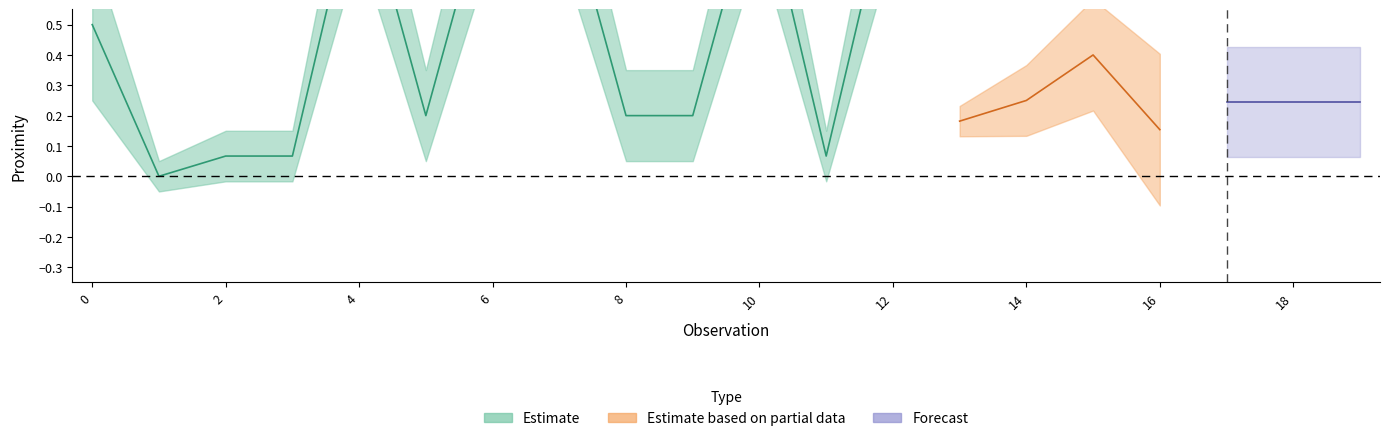

True or false: Proximity and upper_estimate cross at least once.

False